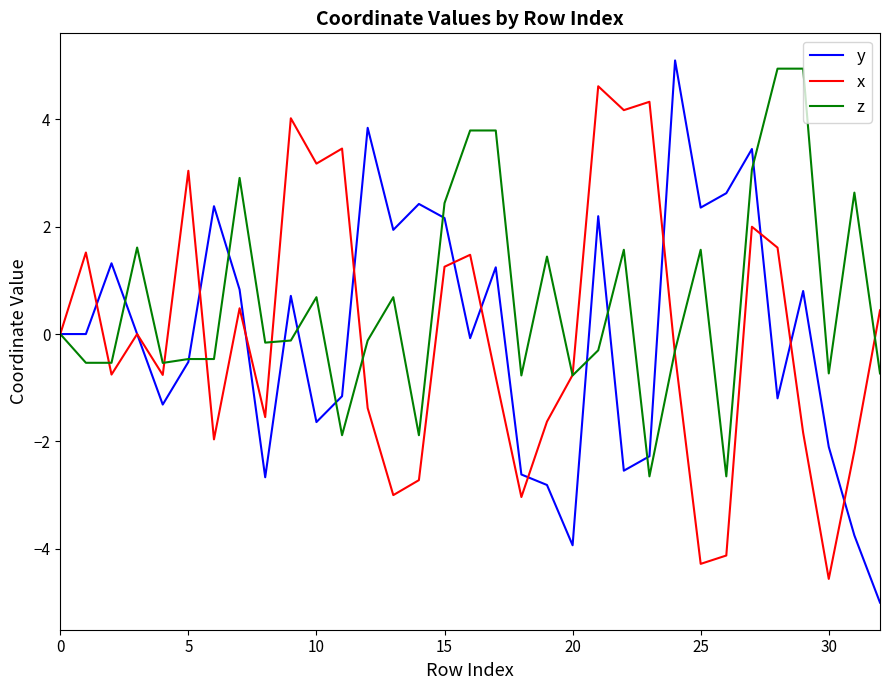

What is the greatest value displayed?

5.1